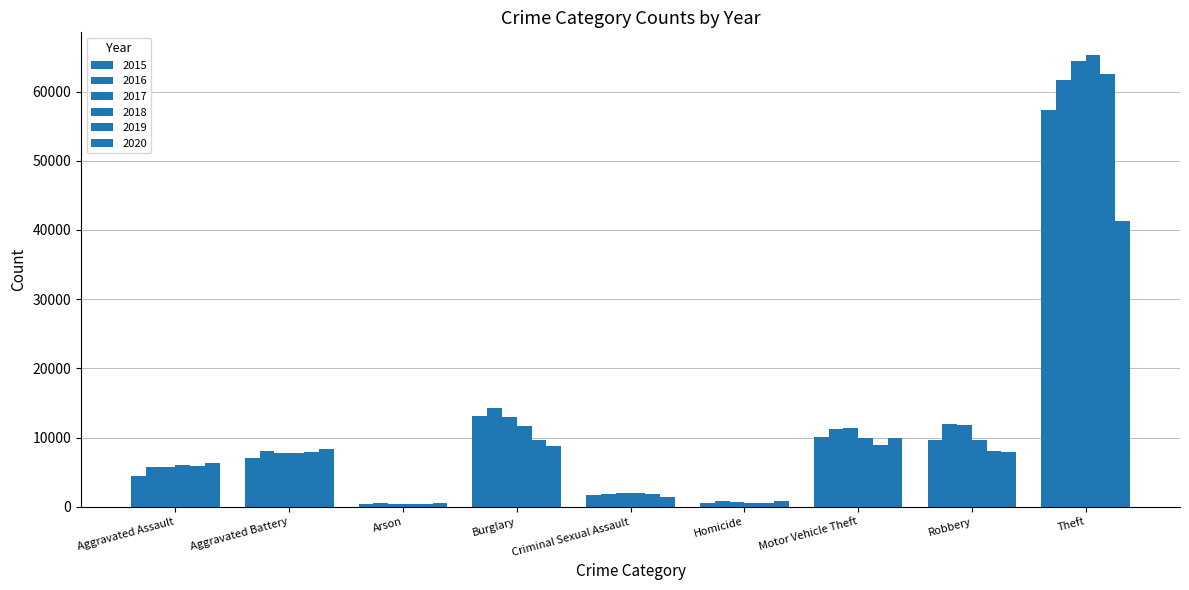

What is the lowest value of the 2015 series?

448